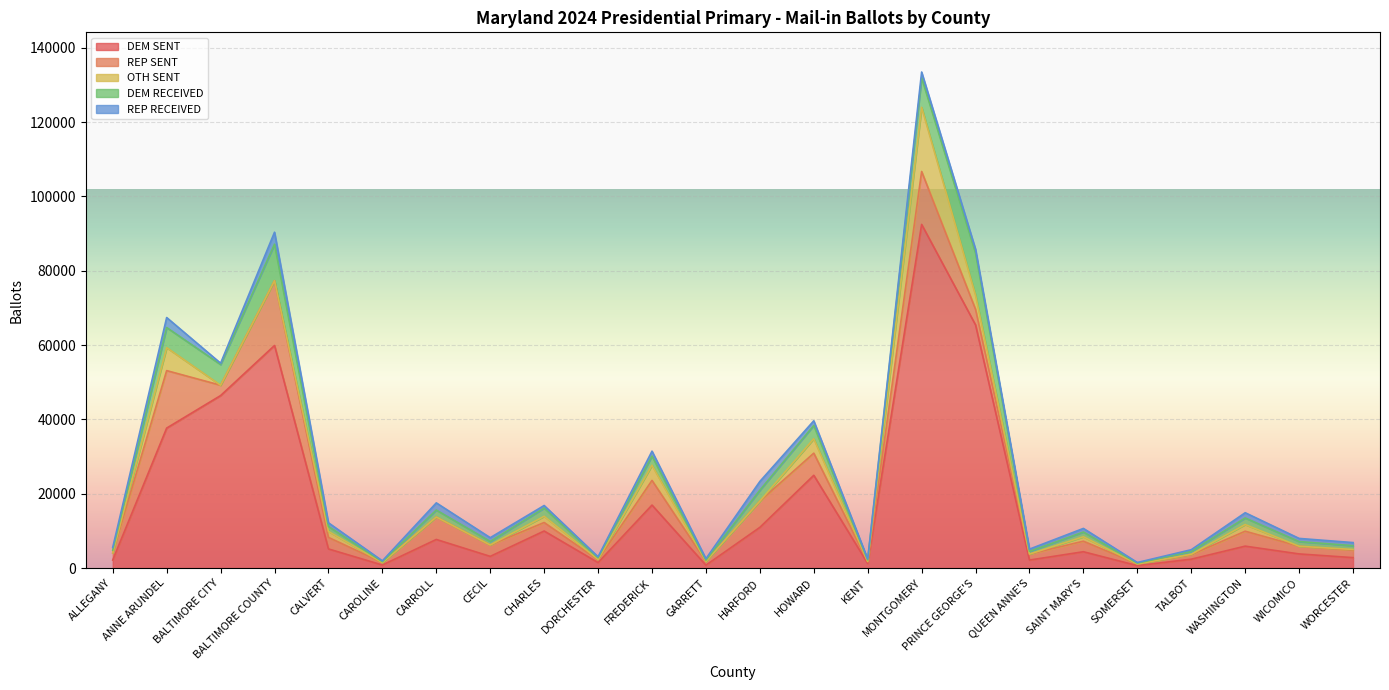

How many lines are shown in the chart?

5